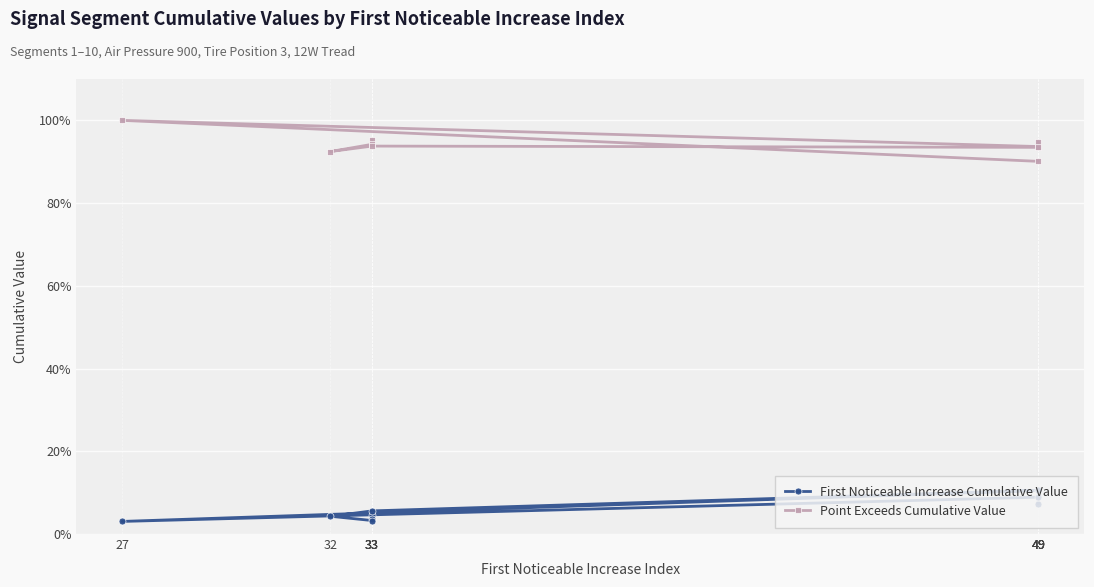

True or false: First Noticeable Increase Cumulative Value has more than 1 interior local peaks.

True